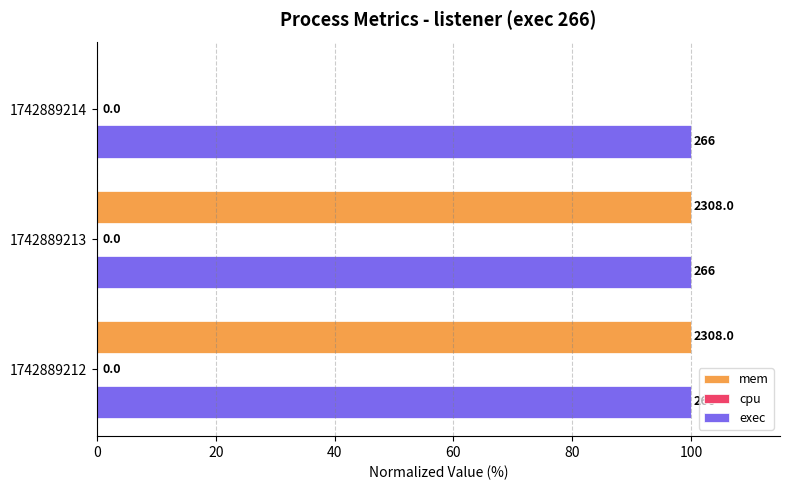

What are all the series names shown in the legend?

mem, cpu, exec